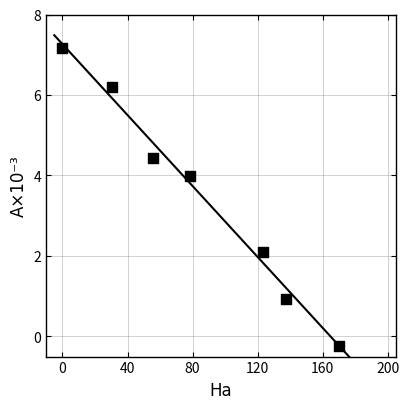

What is the average X value?

85.2